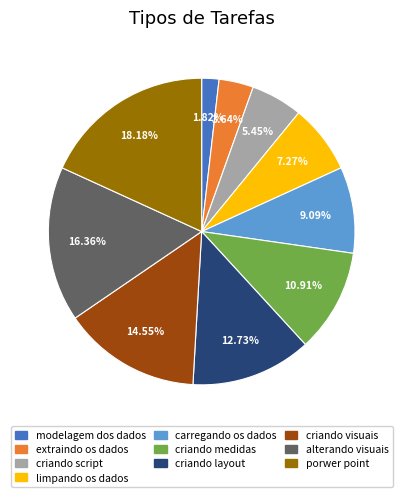

What percentage is the criando visuais slice, to the nearest percent?

15%